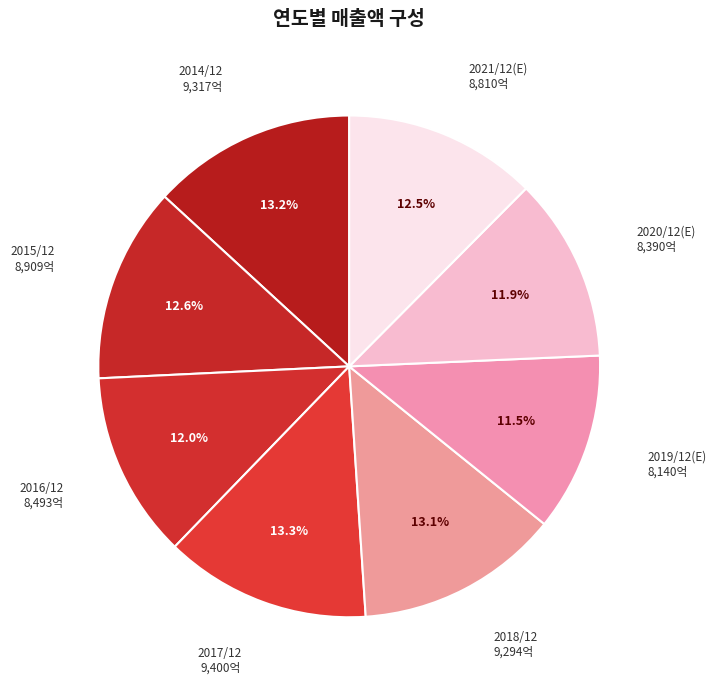

What is the ratio of the value at 2019/12(E) to the value at 2017/12?

0.9